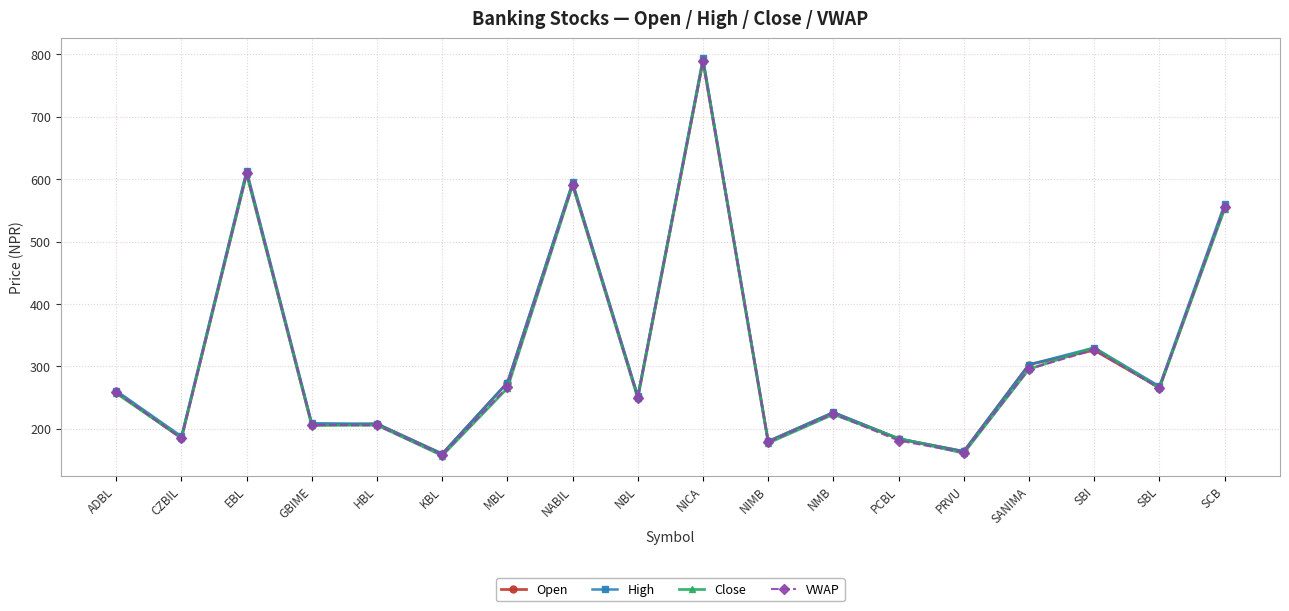

Between NBL and SCB, which series saw the biggest shift?

High